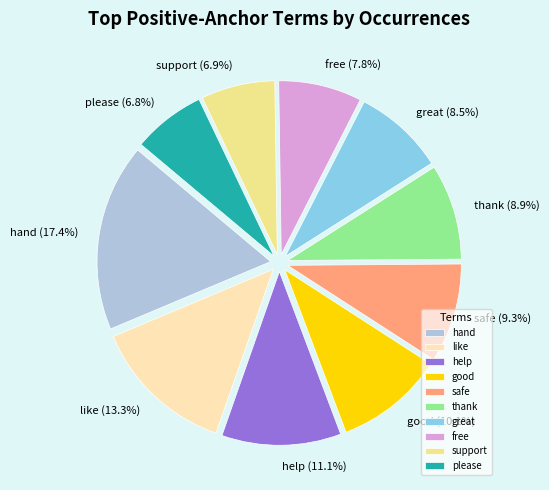

To the nearest percent, what percentage of the pie is safe?

9%